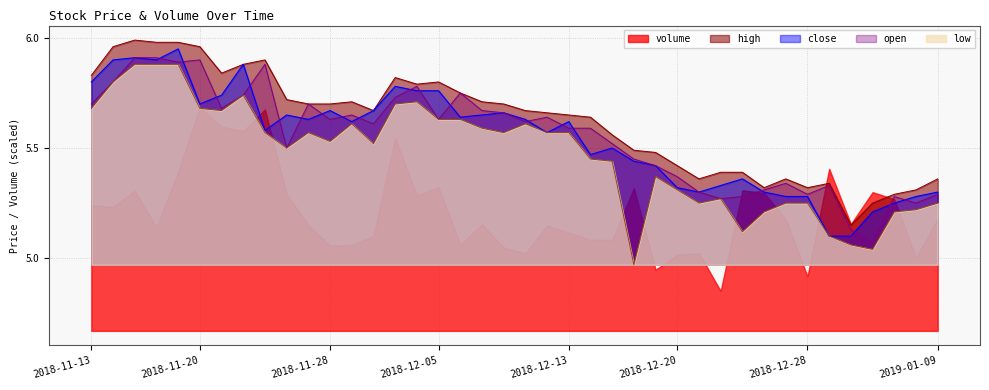

What position from the right is 2018-12-03?

26